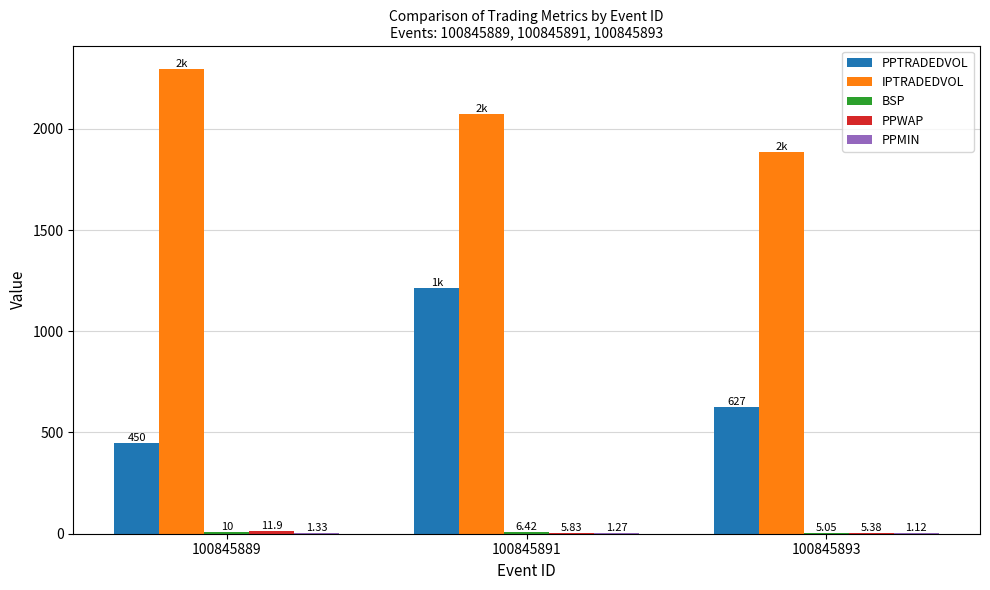

At which category is the sum across all series the highest?

100845891